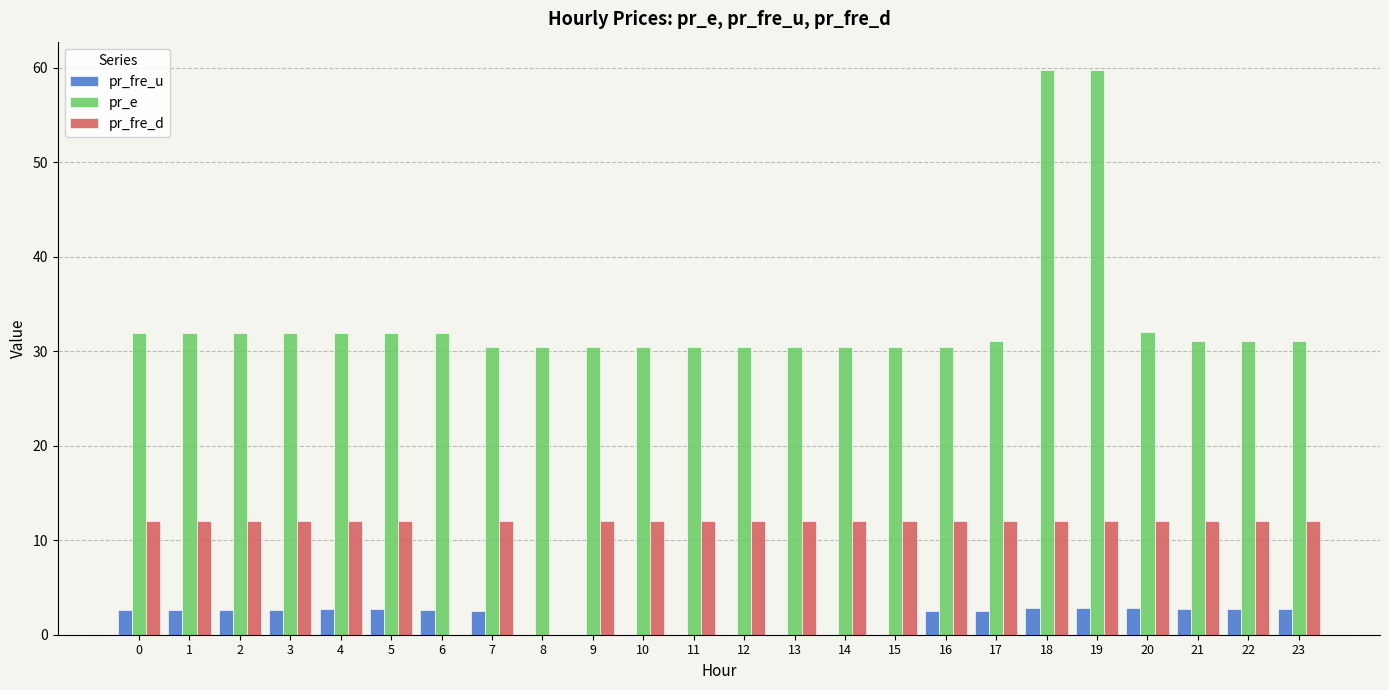

How many groups of bars are there?

24